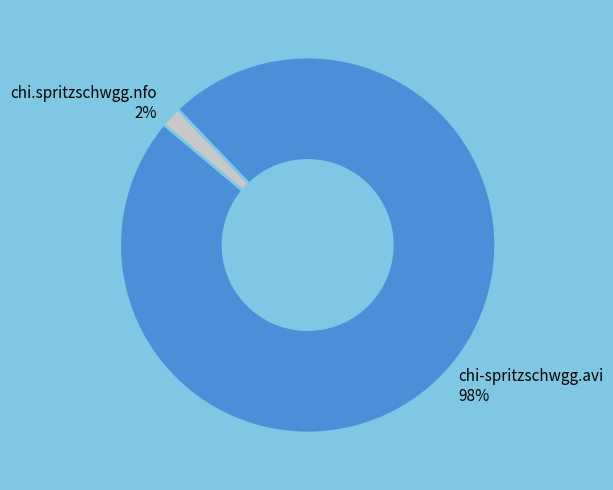

What percentage is the chi-spritzschwgg.avi slice, to the nearest percent?

98%